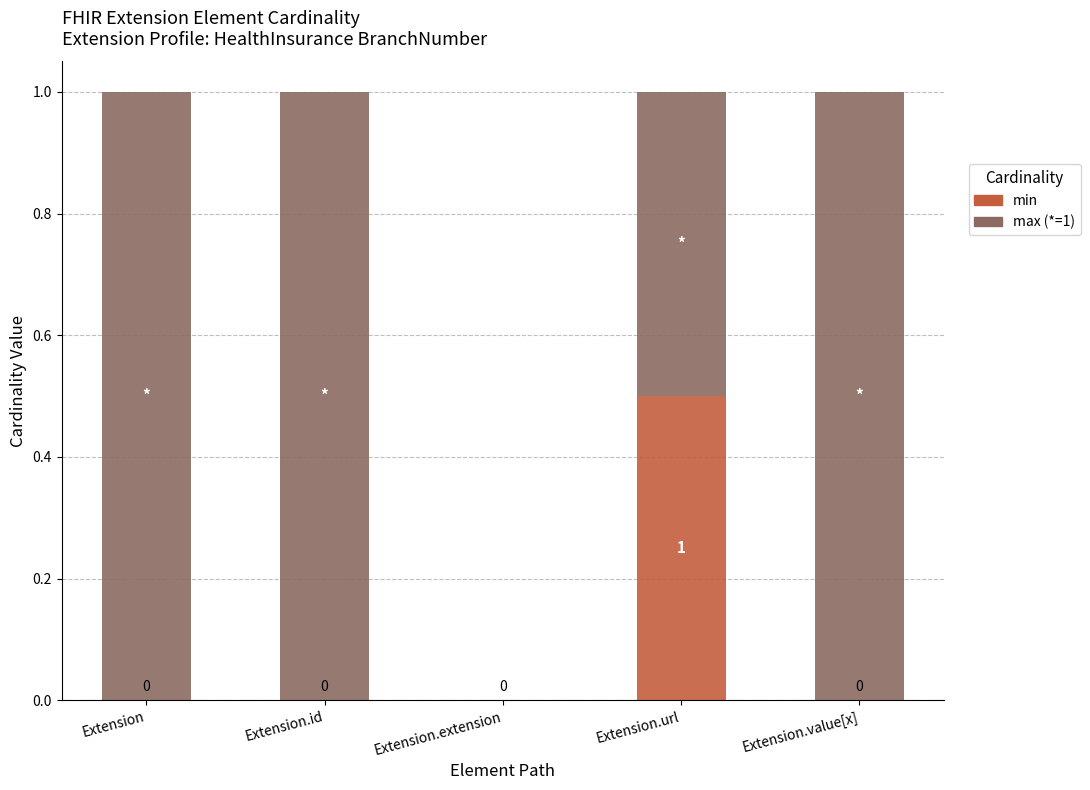

Is it true that min equals 0.0 at Extension.id?

True